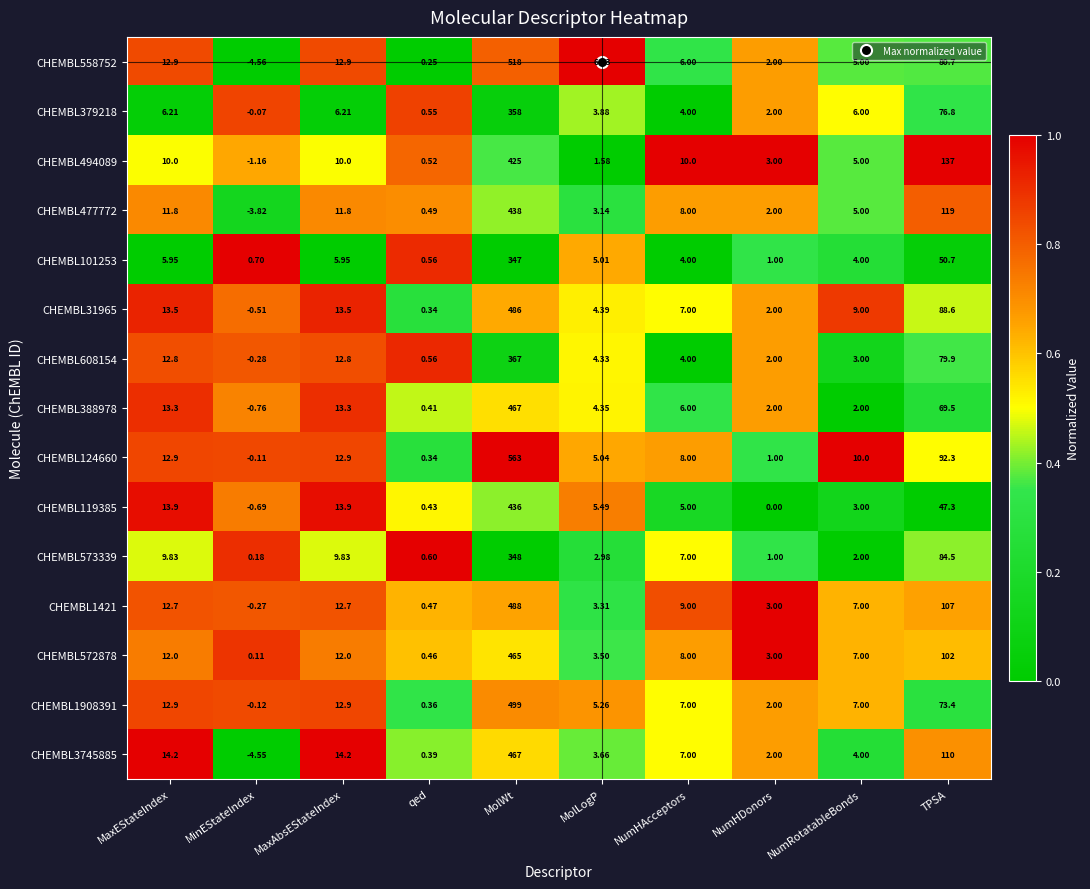

What is the difference between the highest and lowest values at MolWt?

216.0